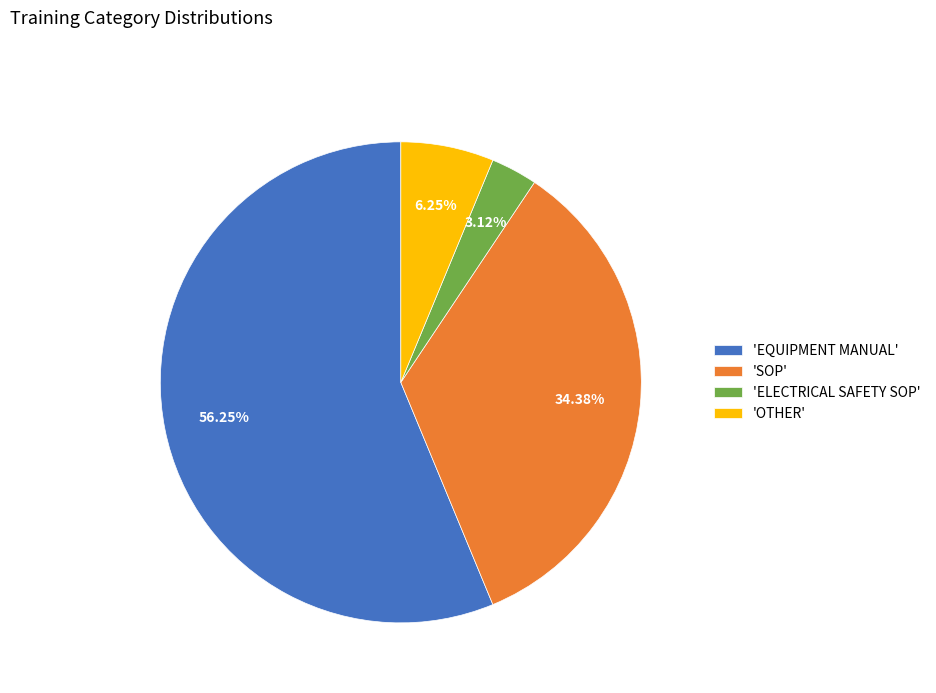

Is the sum of 'SOP' and 'OTHER' greater than half?

No